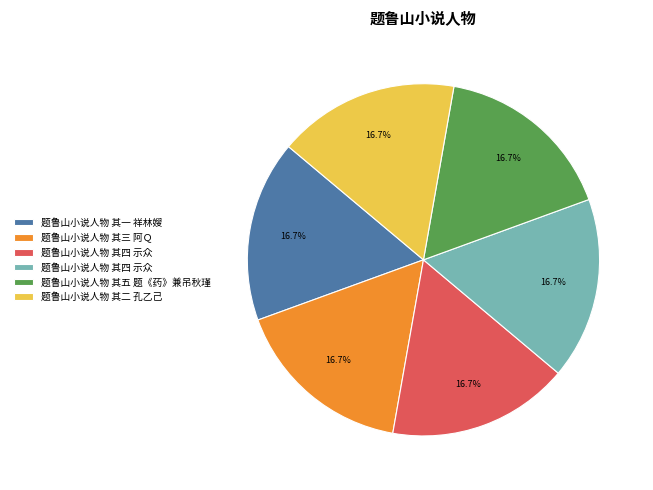

Does any single category account for the majority?

No